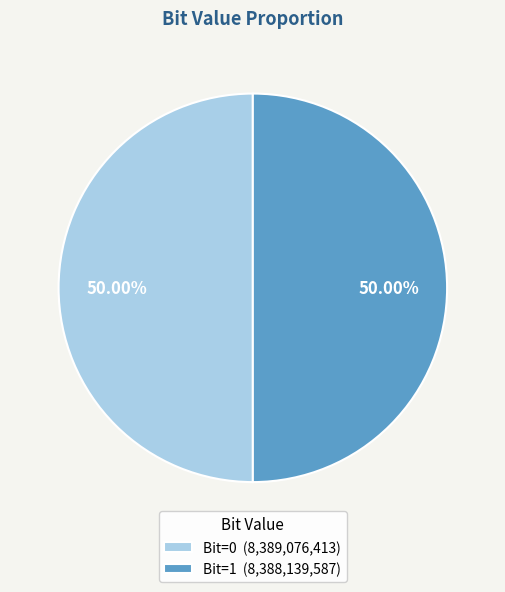

Do Bit=0 (8,389,076,413) and Bit=1 (8,388,139,587) together represent more than half of the pie?

Yes